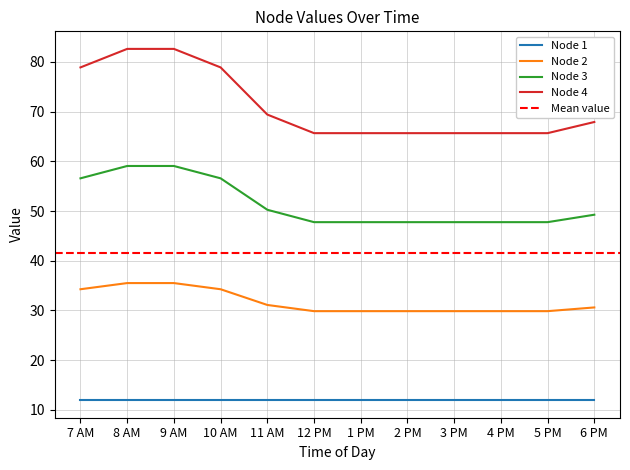

At how many categories does at least one series exceed 62?

12